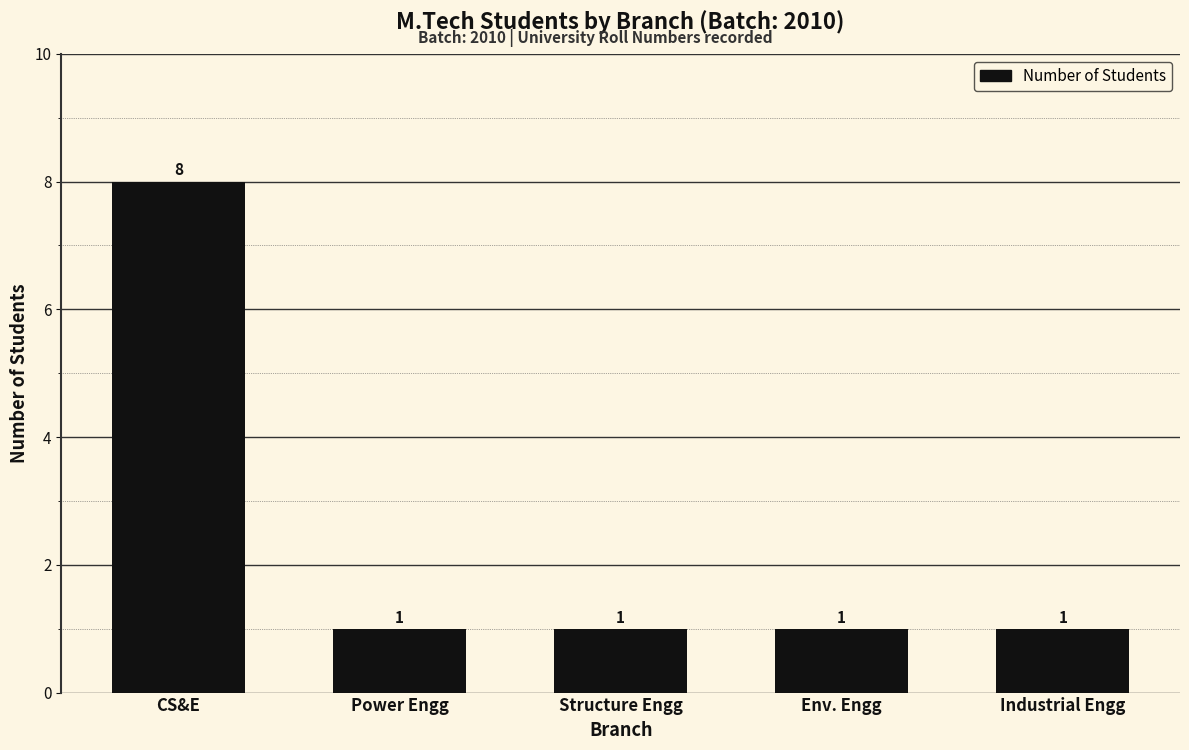

The value at Env. Engg is 1. True or false?

True